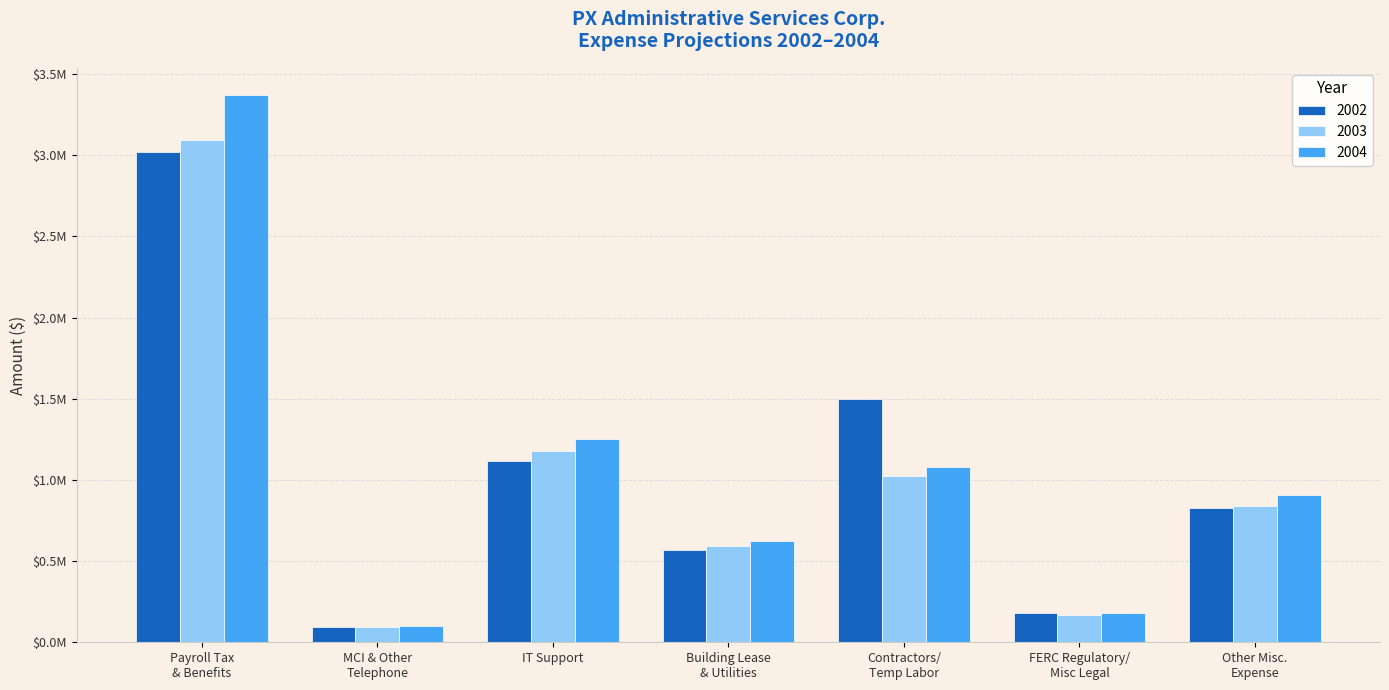

At which label is 2004 closest to 1734894?

IT Support